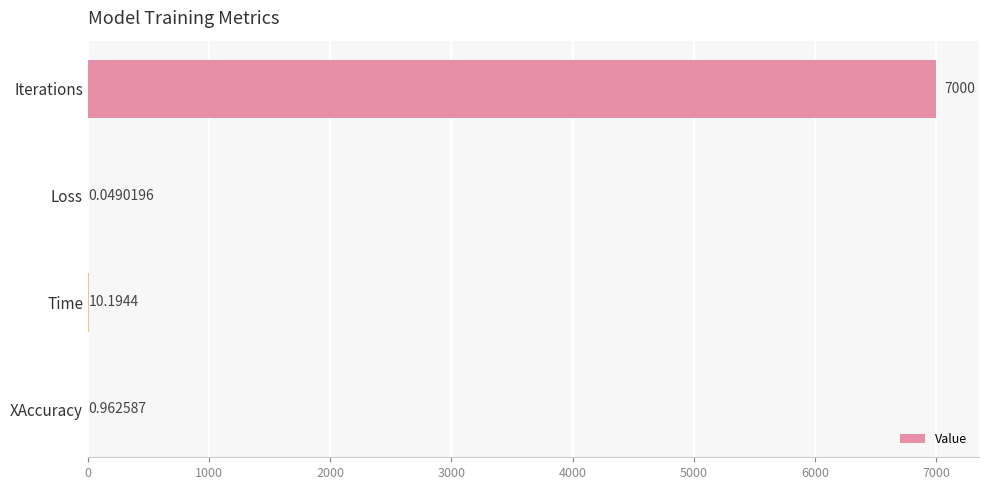

Where is the data nearest to the value 3500?

Time